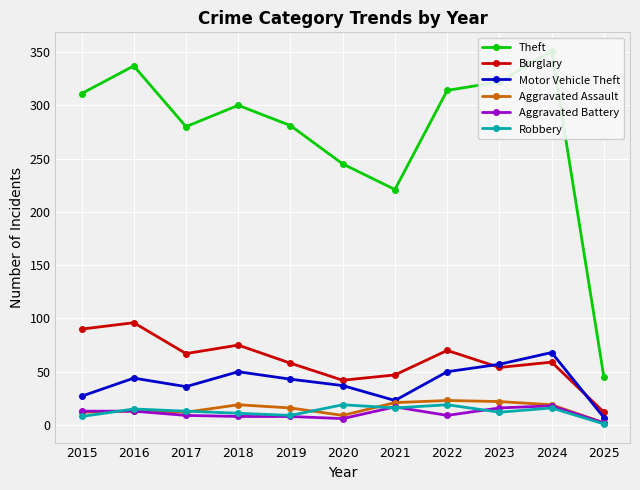

What is the value of the Aggravated Battery point at the 6th from the left?

6